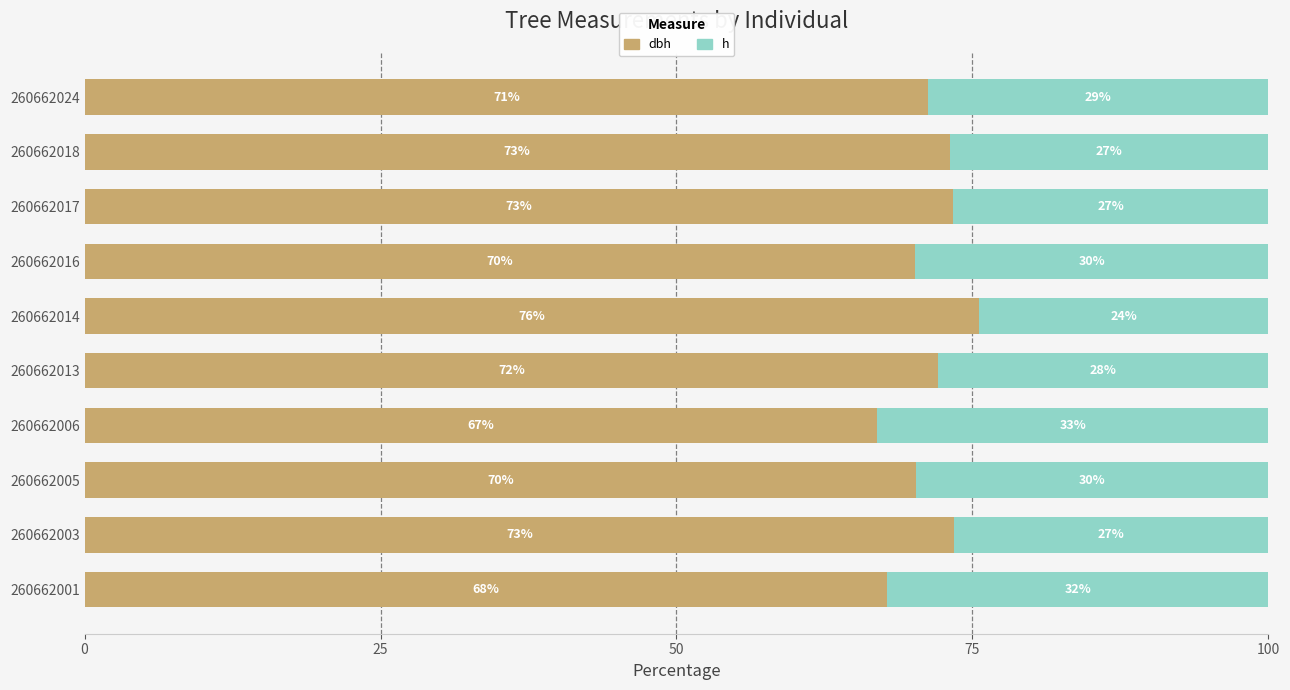

What is the total value across all series at 260662024?

100.0